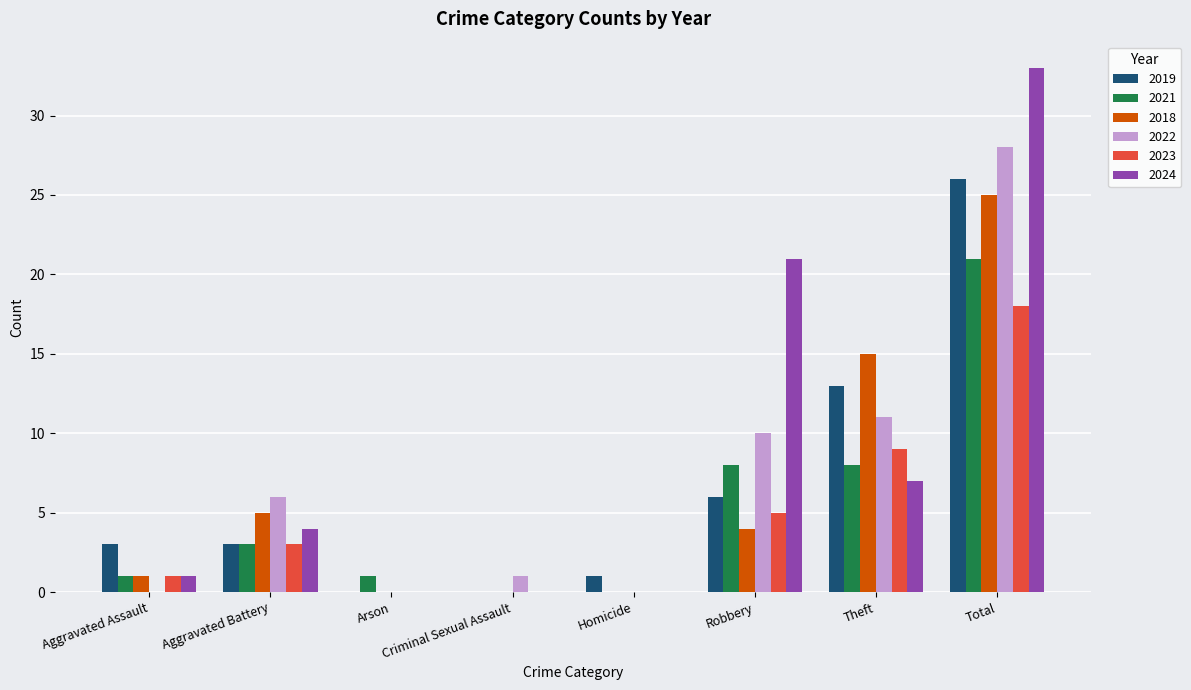

What is the sum of all 2019 values?

52